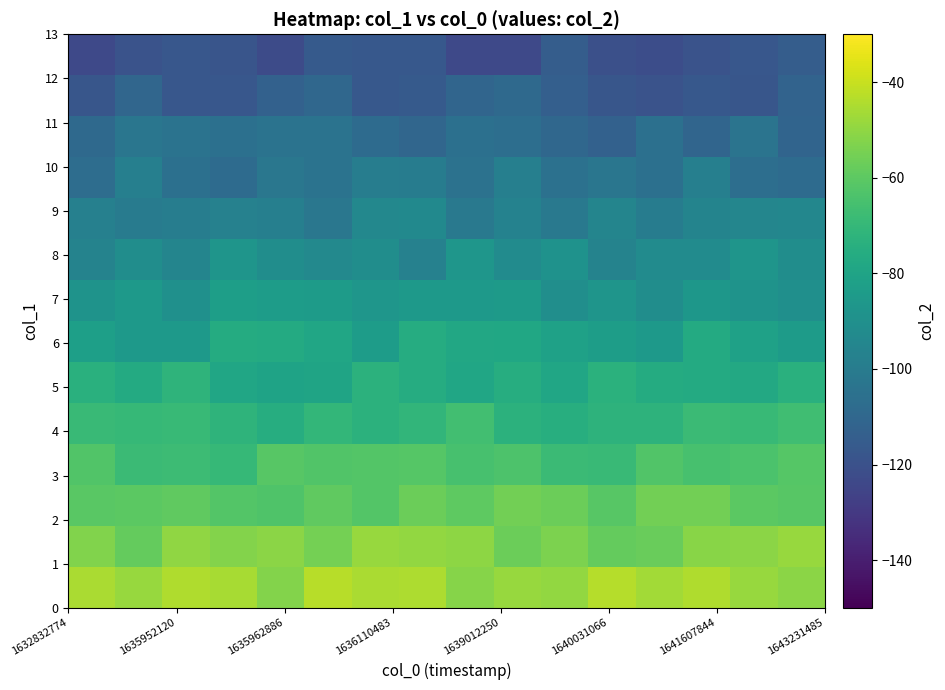

What is the minimum value shown in the chart?

-123.5